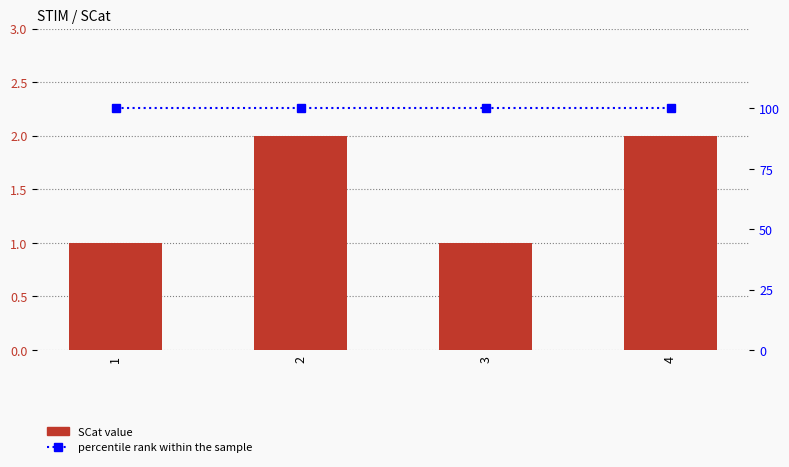

How many groups of bars are there?

4